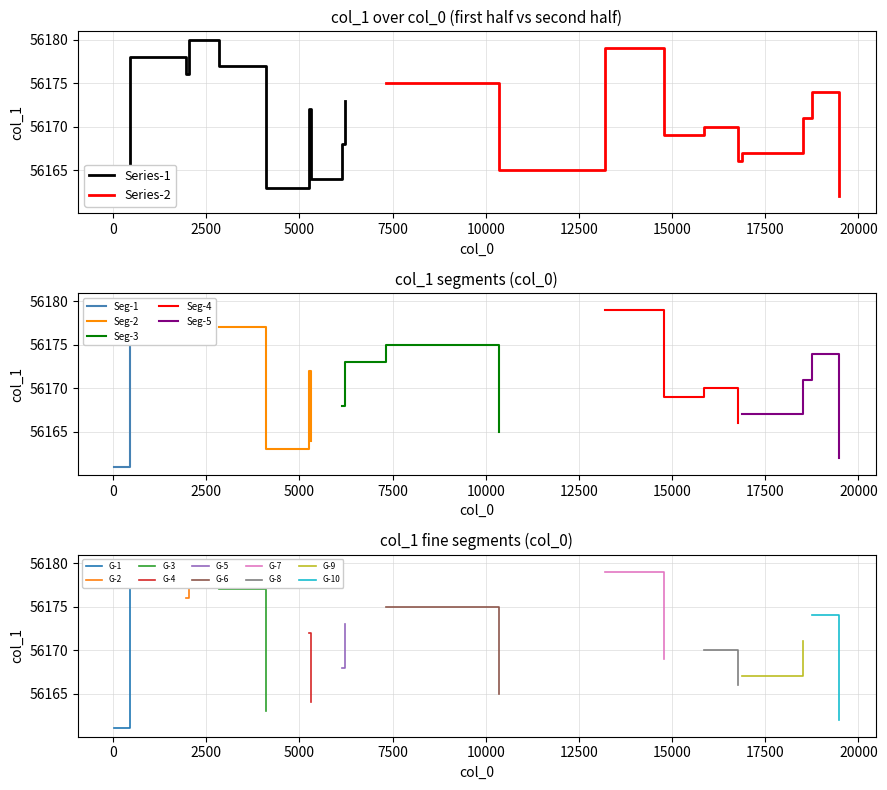

What is the change in value from 1 to 3?

+2